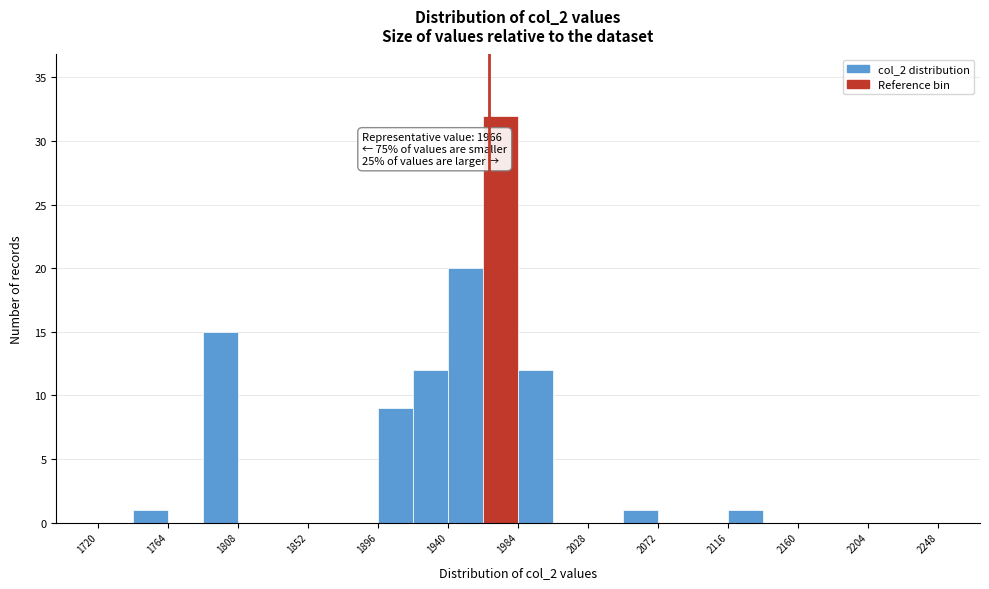

Over which range of the x-axis is the bar tallest?

1962 to 1984